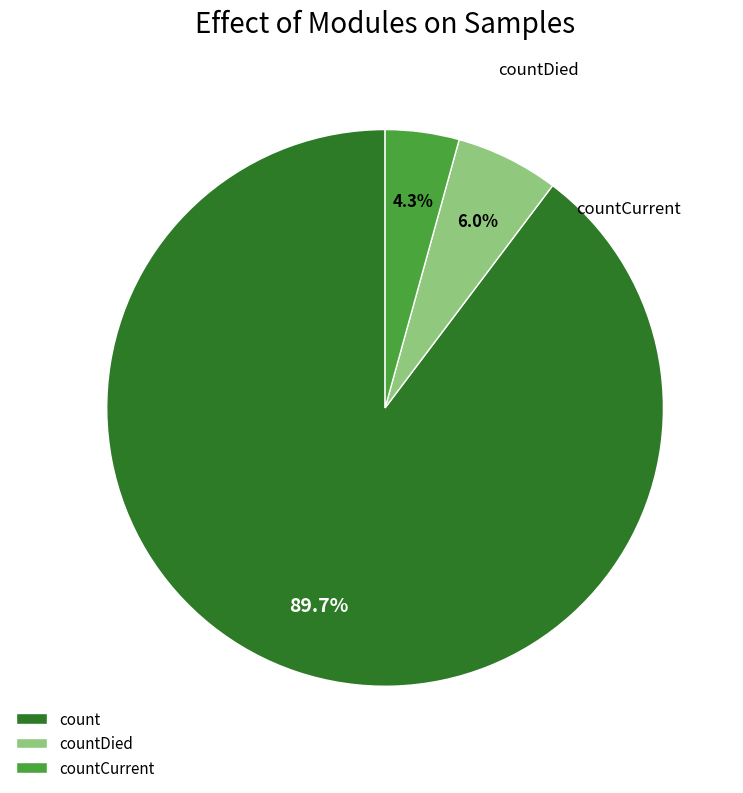

Count the number of slices in the pie.

3